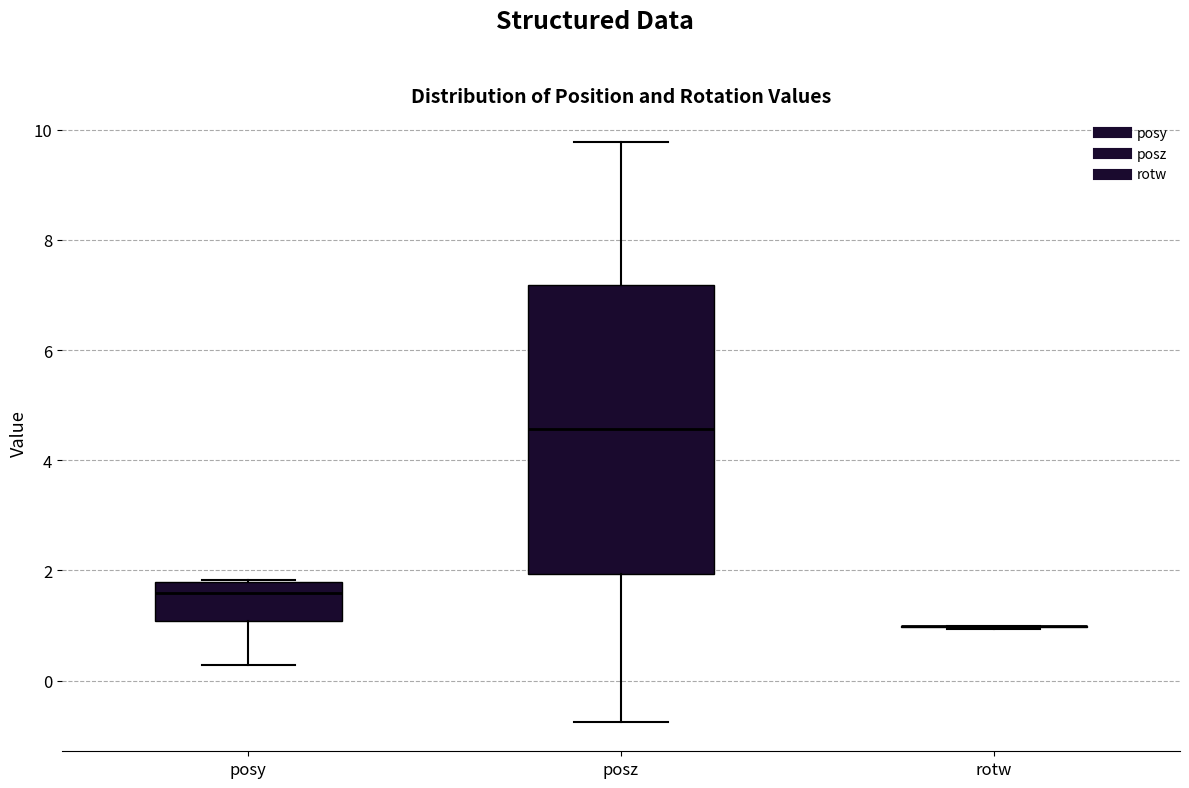

Reading left to right, transcribe this box plot: for each box, give where its median line is, the range the box spans, and where its two whiskers end, as read against the y-axis. The values are not printed on the chart, so give them approximately, as read against the axis.

posy: median 1.6, box 1.0 to 1.8, whiskers 0.2 to 1.8
posz: median 4.6, box 2.0 to 7.2, whiskers -0.8 to 9.8
rotw: box collapsed to a line at 1.0, whiskers 1.0 to 1.0